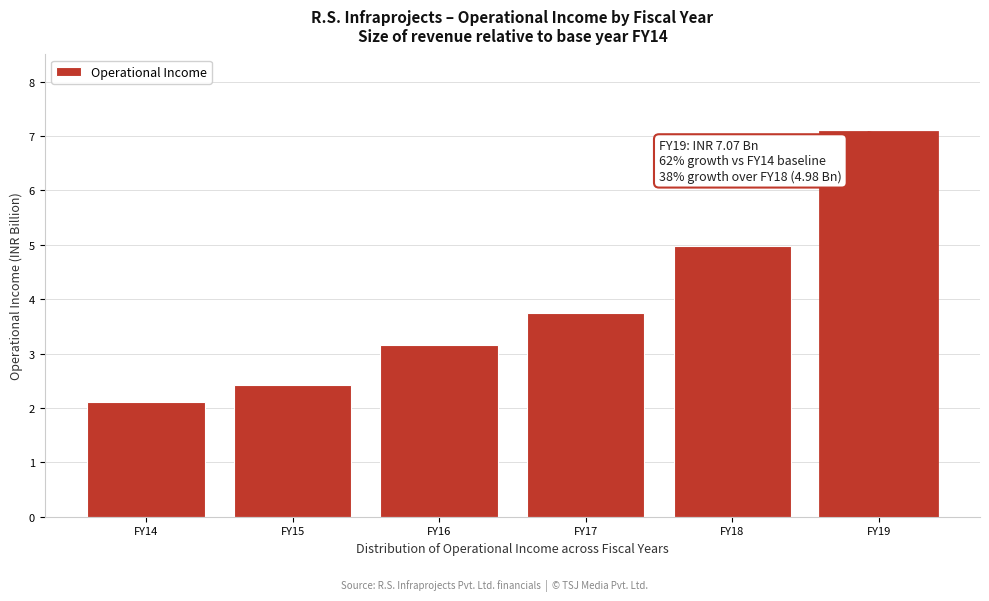

Reading left to right, extract all data points from this chart.

2.1	2.4	3.2	3.7	5.0	7.1